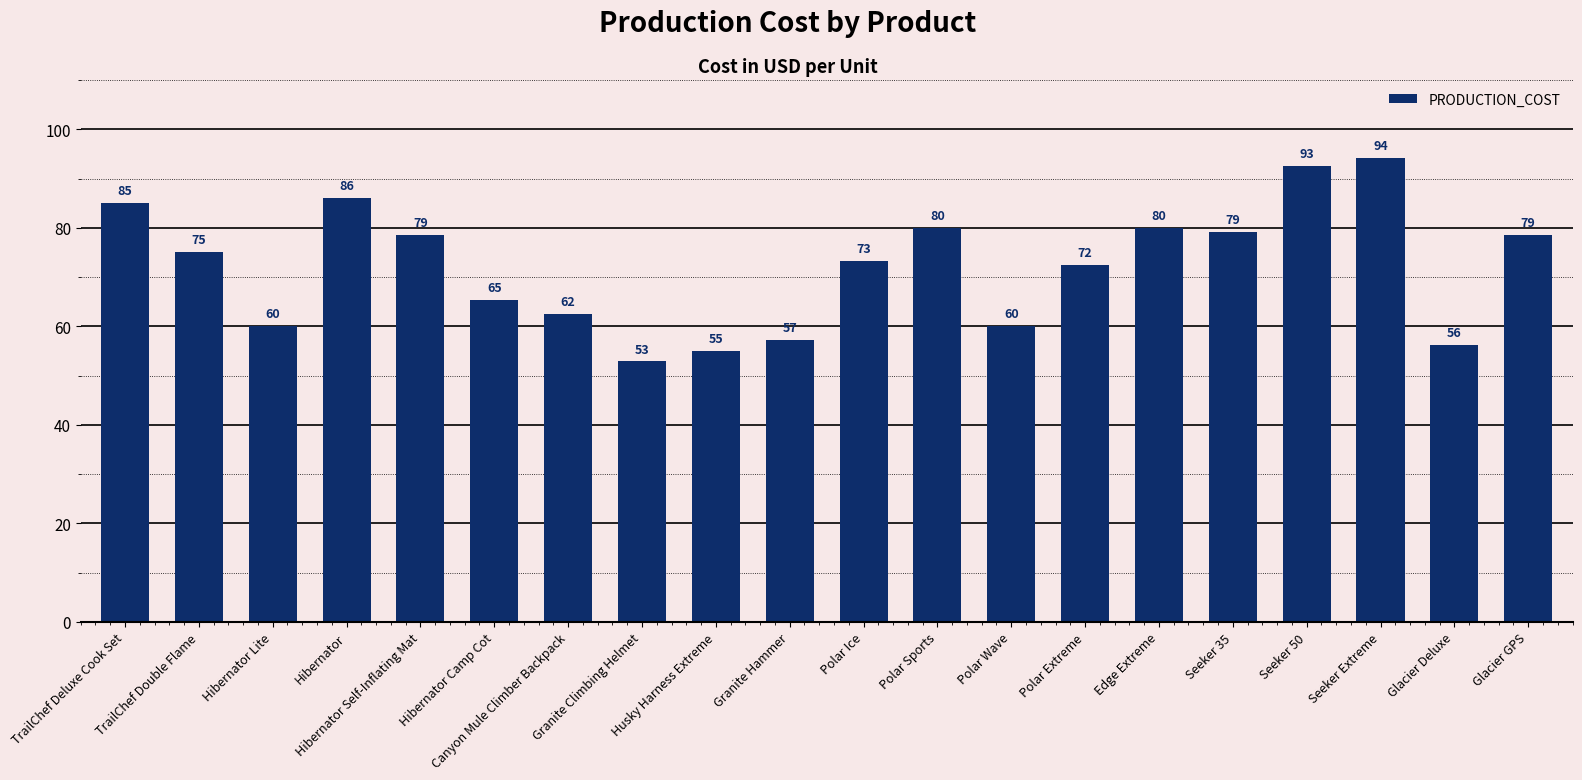

Does the chart contain any negative values?

No